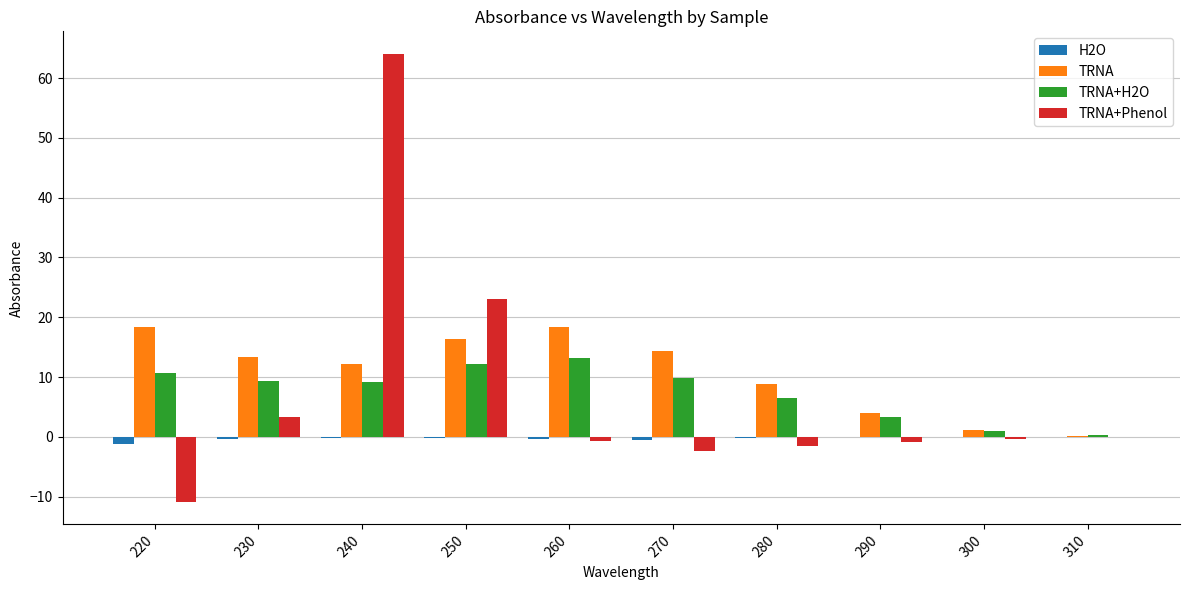

The TRNA+H2O series shows 10.6 at 220. True or false?

True